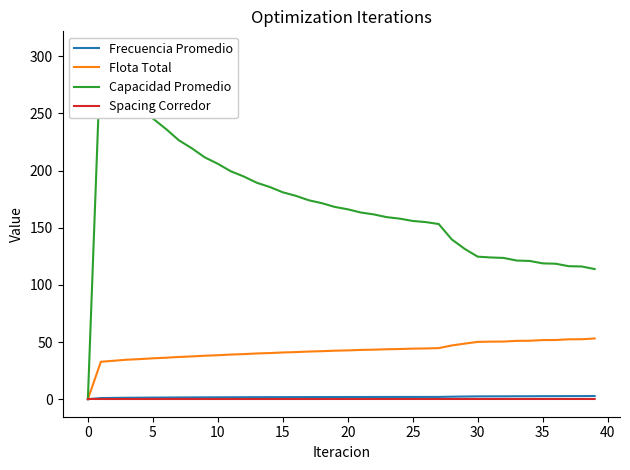

Reading left to right, what are all the values shown in this chart?

Frecuencia Promedio: 0.0	1.0	1.1	1.3	1.3	1.4	1.5	1.5	1.6	1.6	1.7	1.7	1.7	1.8	1.8	1.8	1.8	1.9	1.9	1.9	1.9	1.9	1.9	2.0	2.0	2.0	2.0	2.0	2.2	2.3	2.5	2.5	2.5	2.6	2.6	2.6	2.7	2.7	2.7	2.8
Flota Total: 0.0	32.7	33.6	34.5	35.1	35.8	36.3	36.9	37.4	38.0	38.5	39.0	39.5	40.0	40.4	40.9	41.2	41.7	42.0	42.4	42.7	43.1	43.3	43.7	43.9	44.2	44.4	44.7	47.0	48.6	50.1	50.3	50.4	51.0	51.1	51.7	51.8	52.4	52.4	53.1
Capacidad Promedio: 0.0	306.4	287.4	269.2	258.4	245.5	236.4	226.5	219.4	211.5	205.9	199.3	194.8	189.3	185.6	181.0	177.9	174.0	171.5	168.2	166.1	163.3	161.6	159.2	157.9	155.9	154.9	153.2	139.8	131.5	124.7	124.0	123.5	121.3	120.9	118.8	118.5	116.3	116.1	113.8
Spacing Corredor: 0.2	0.2	0.2	0.2	0.2	0.2	0.2	0.2	0.2	0.2	0.2	0.2	0.2	0.2	0.2	0.2	0.2	0.2	0.2	0.2	0.2	0.2	0.2	0.2	0.2	0.2	0.2	0.2	0.2	0.2	0.2	0.2	0.2	0.2	0.2	0.2	0.2	0.2	0.2	0.2